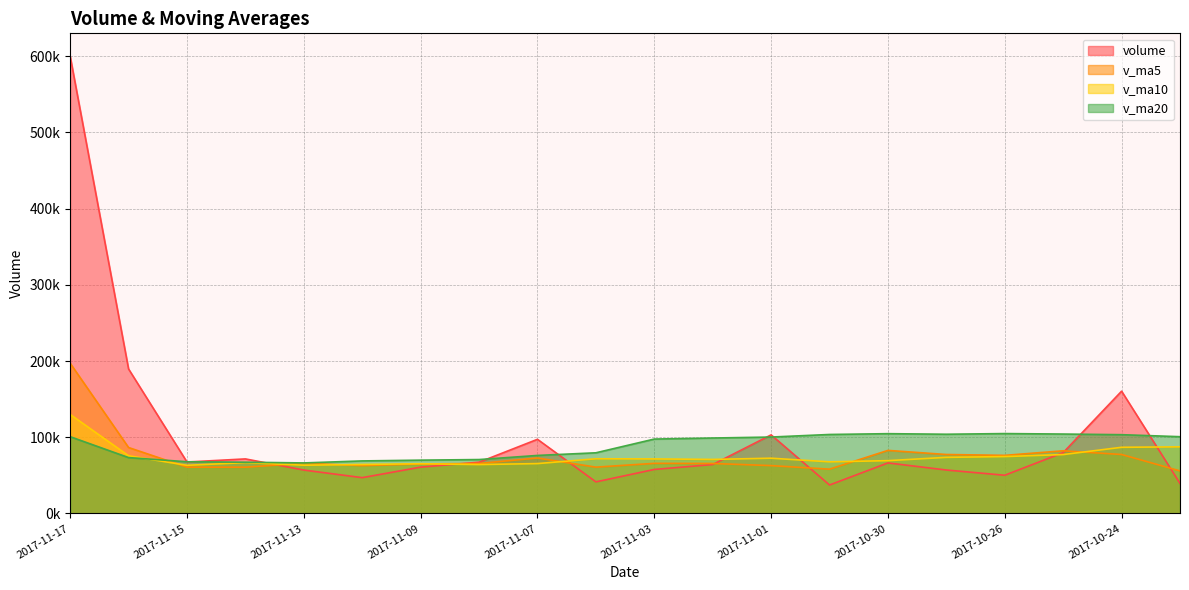

What position from the right is 2017-10-24?

2